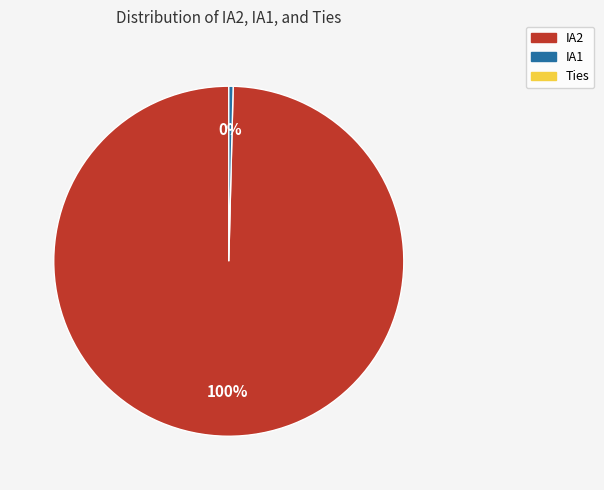

Does any single category account for the majority?

Yes